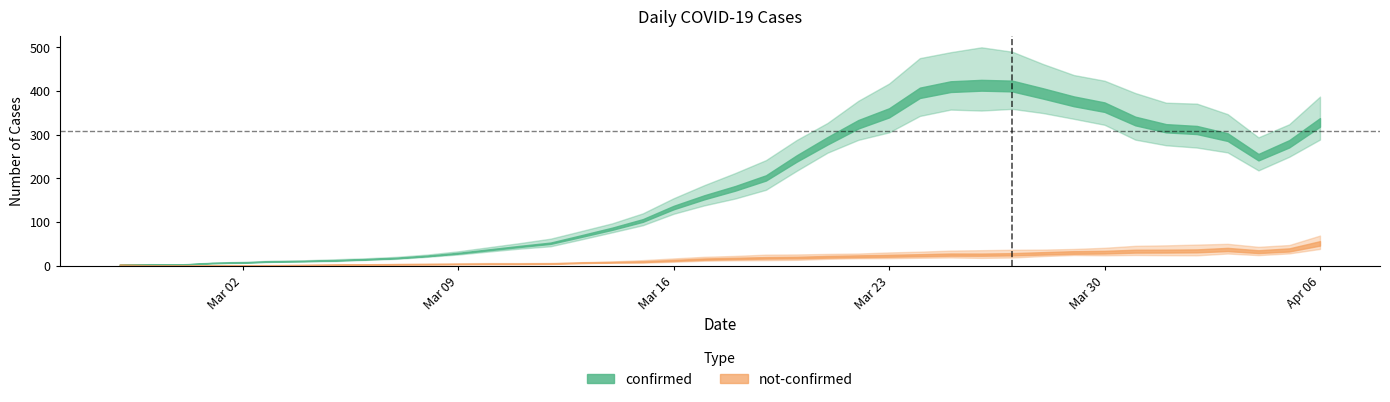

Rank the series by their maximum value, from lowest to highest.

not-confirmed, confirmed